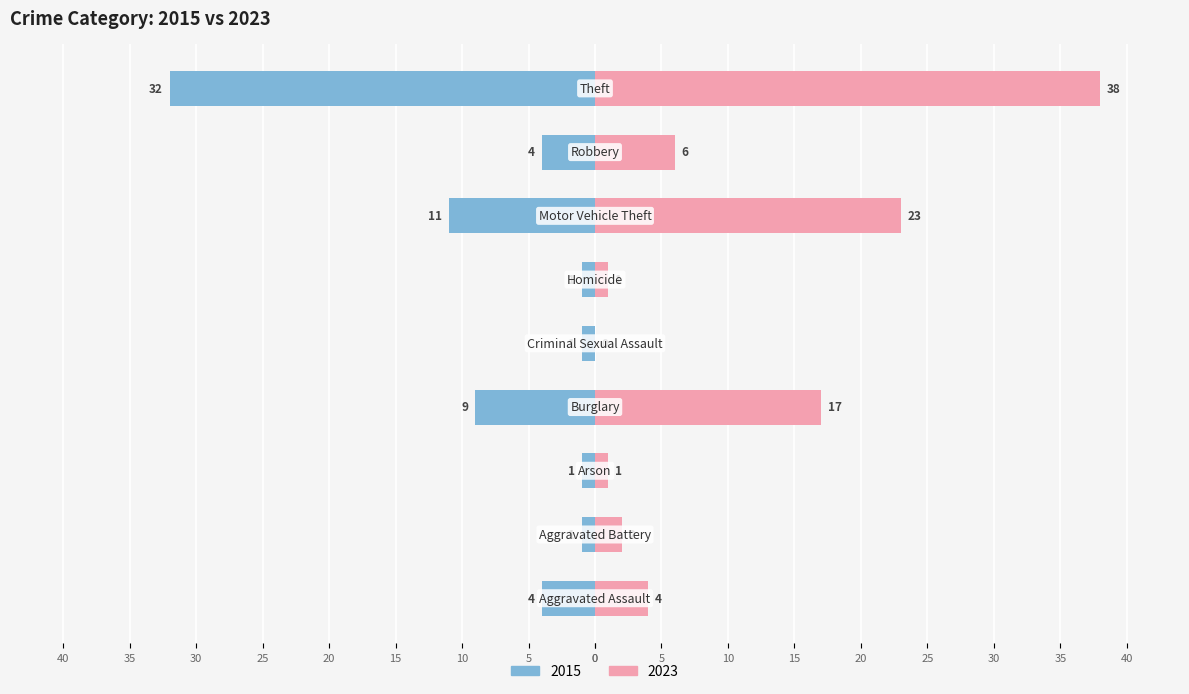

True or false: 2023 has a value of 11 at Burglary.

False